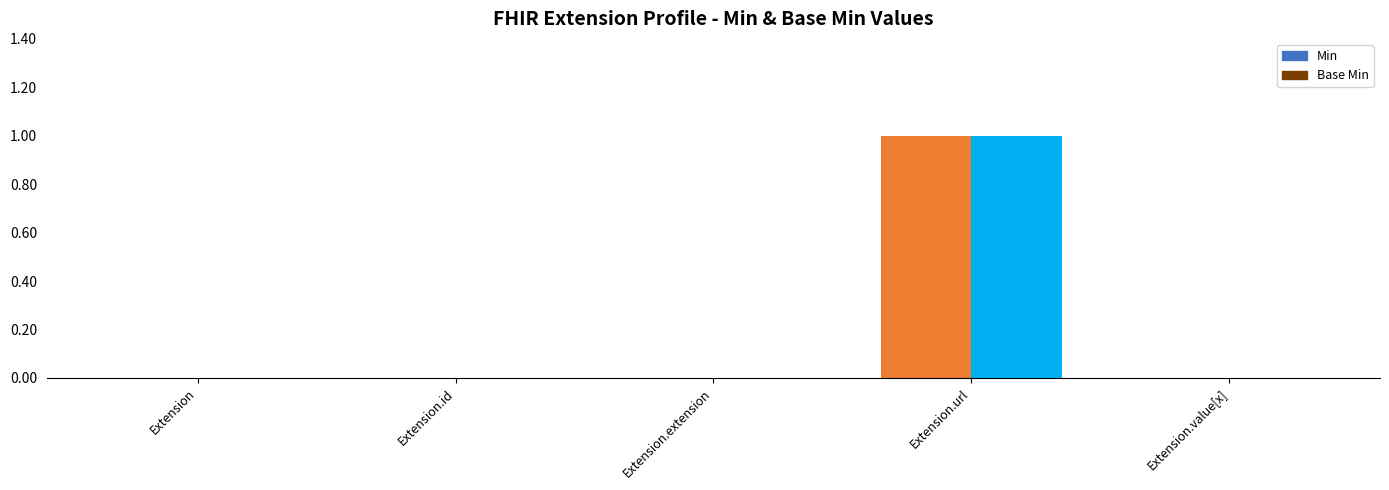

Are the bars grouped side by side (vs. stacked)?

Yes